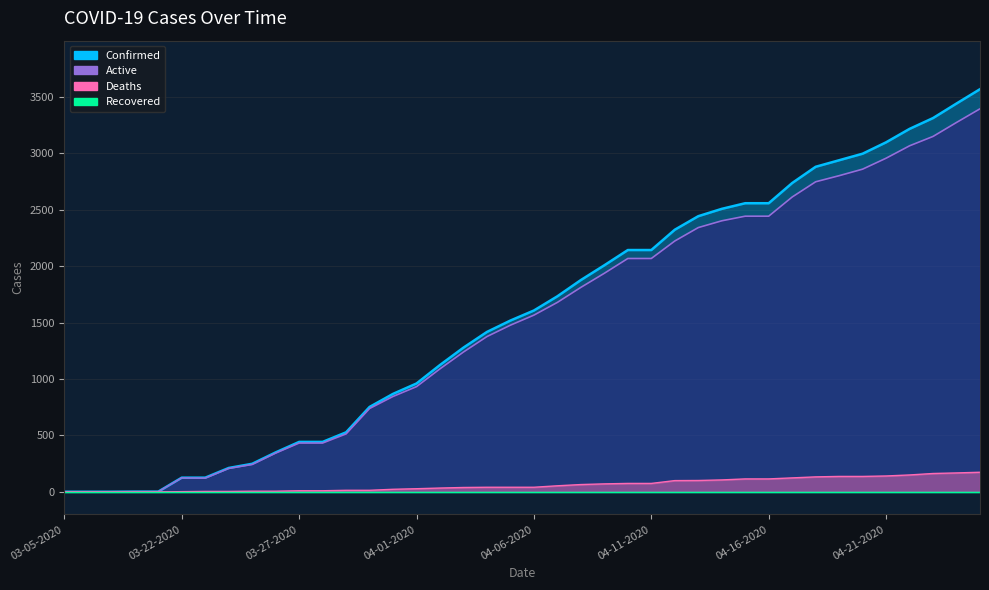

How many lines are shown in the chart?

4